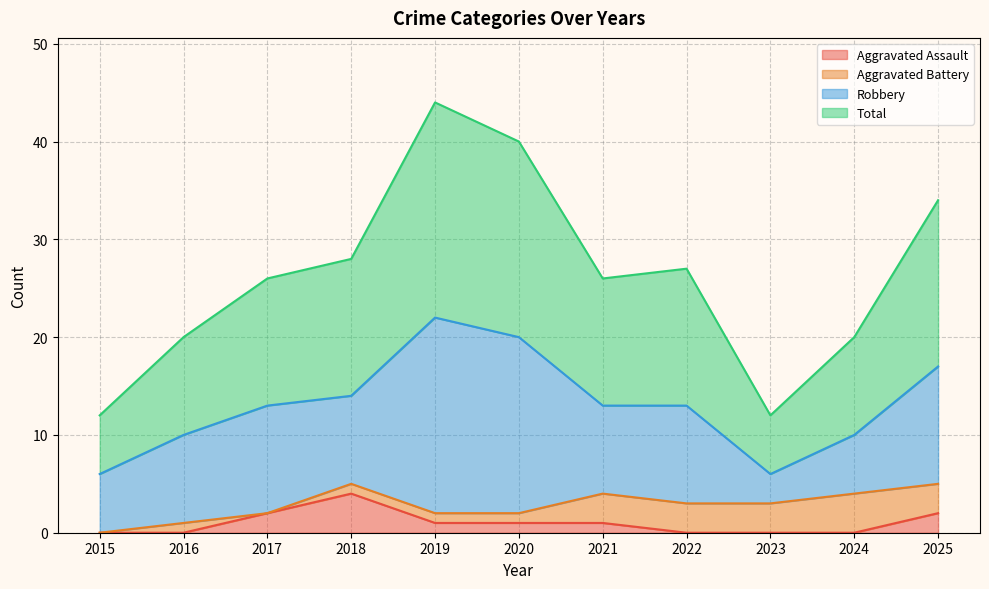

What are all the series names shown in the legend?

Aggravated Assault, Aggravated Battery, Robbery, Total